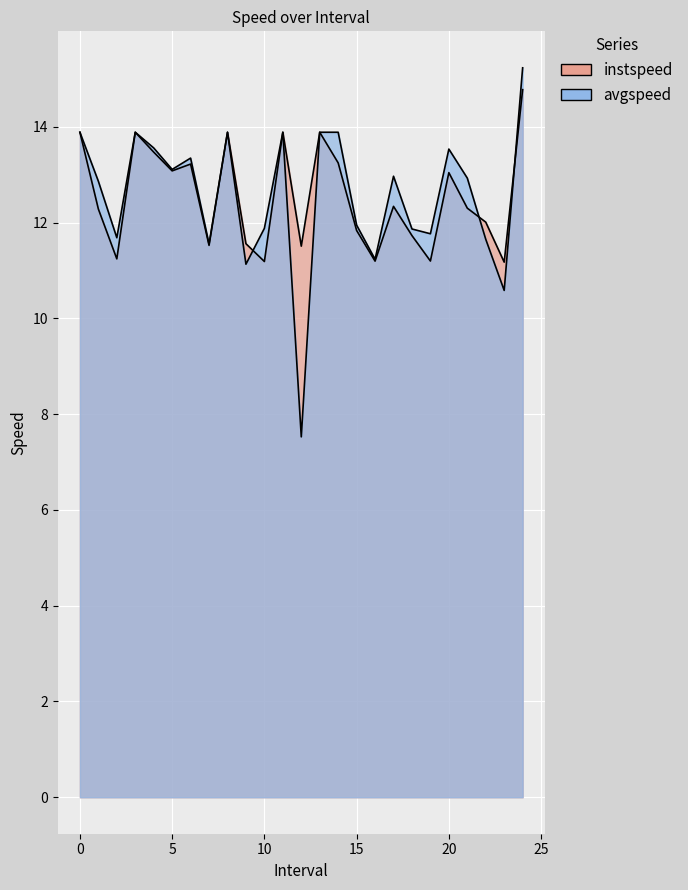

How many lines are shown in the chart?

2